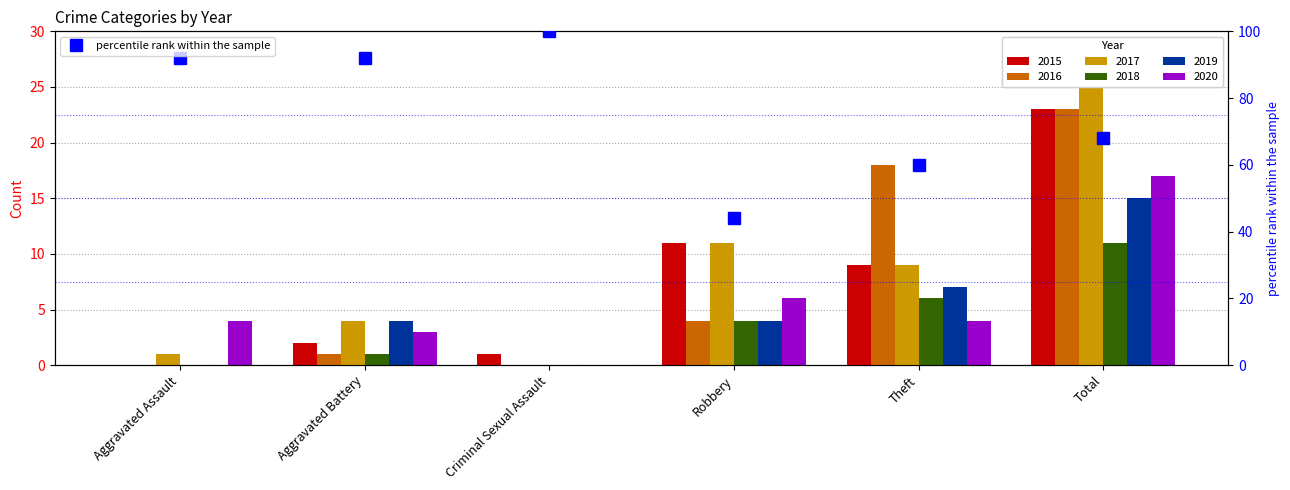

Reading right to left, transcribe all the data shown in this chart.

Total=68	Theft=60	Robbery=44	Criminal Sexual Assault=100	Aggravated Battery=92	Aggravated Assault=92